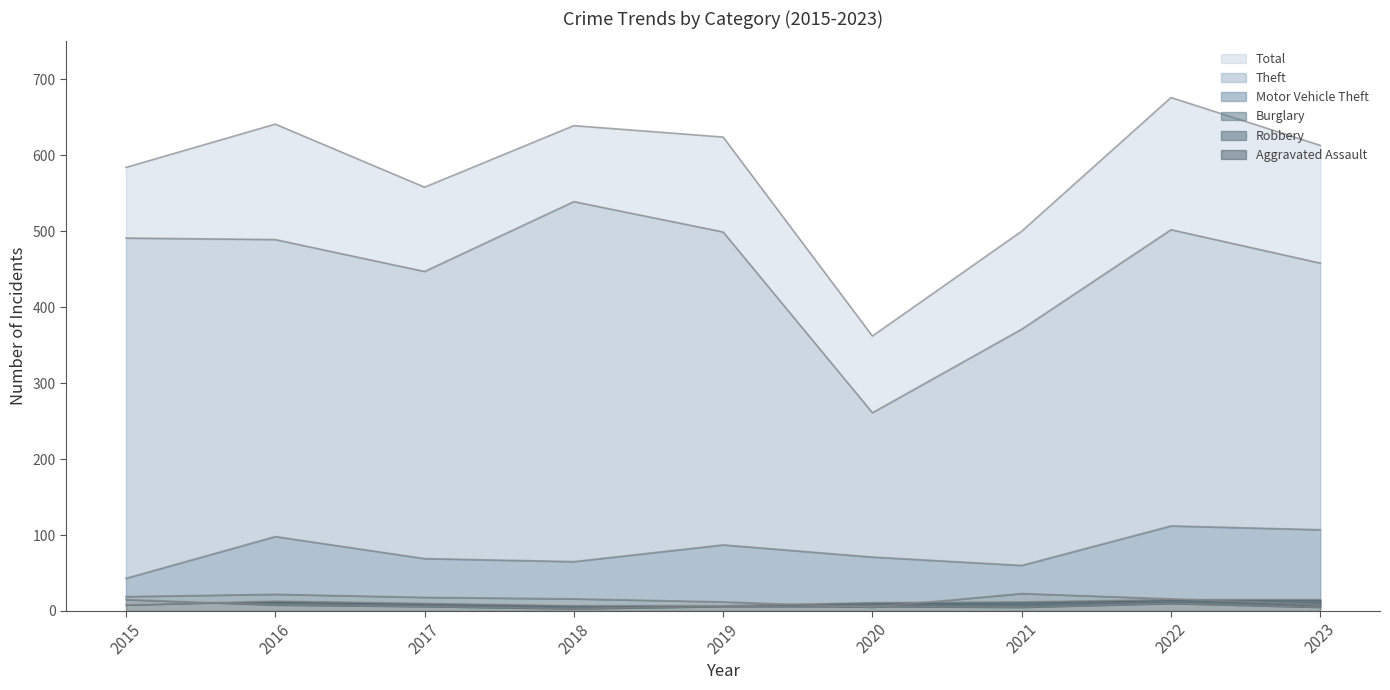

The Theft series shows 662 at 2023. True or false?

False